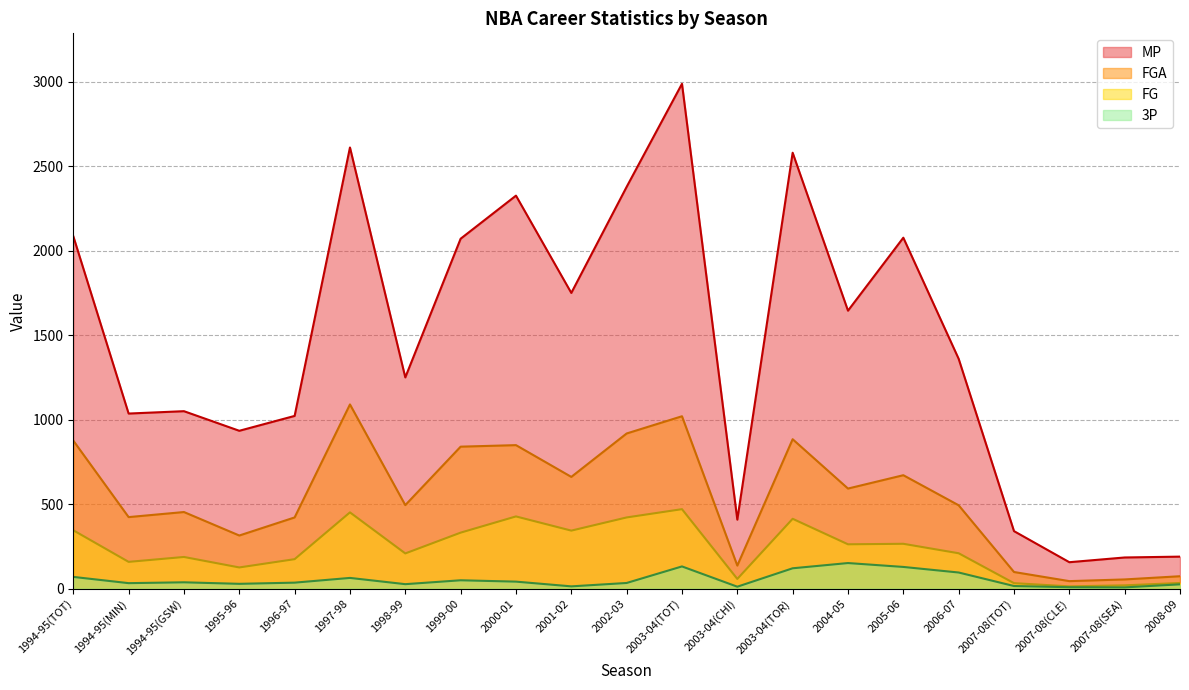

Where is MP nearest to the value 1572?

2004-05